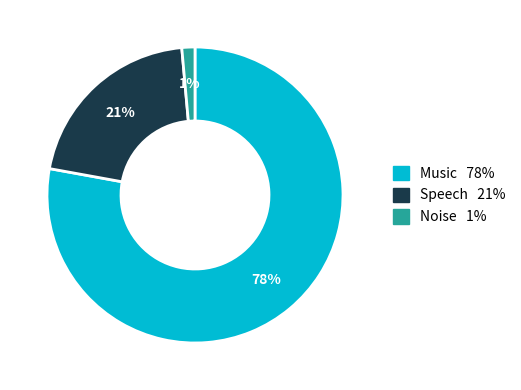

To the nearest percent, what is the combined percentage of Speech and Noise?

22%